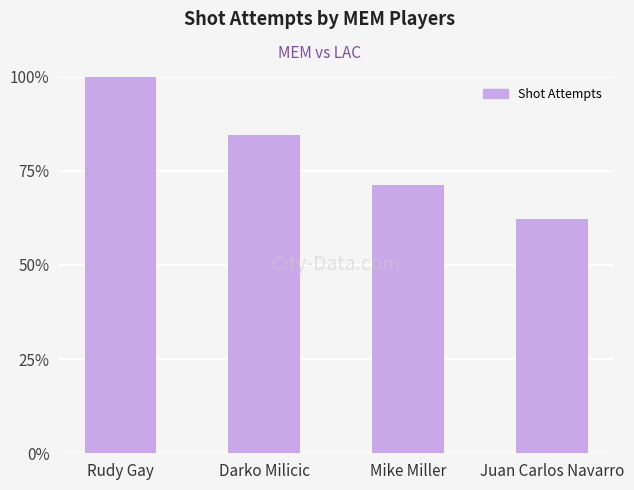

What is the value of the 3rd bar from the left?

0.7